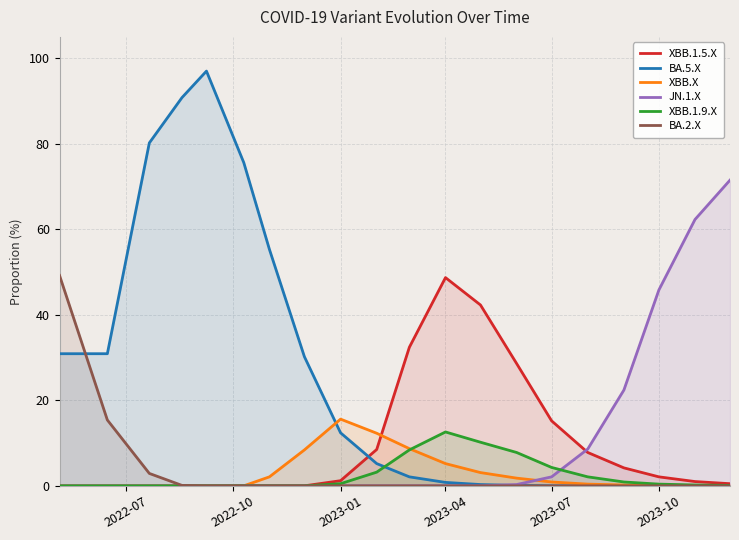

At which label does XBB.1.9.X reach its peak?

2023-04